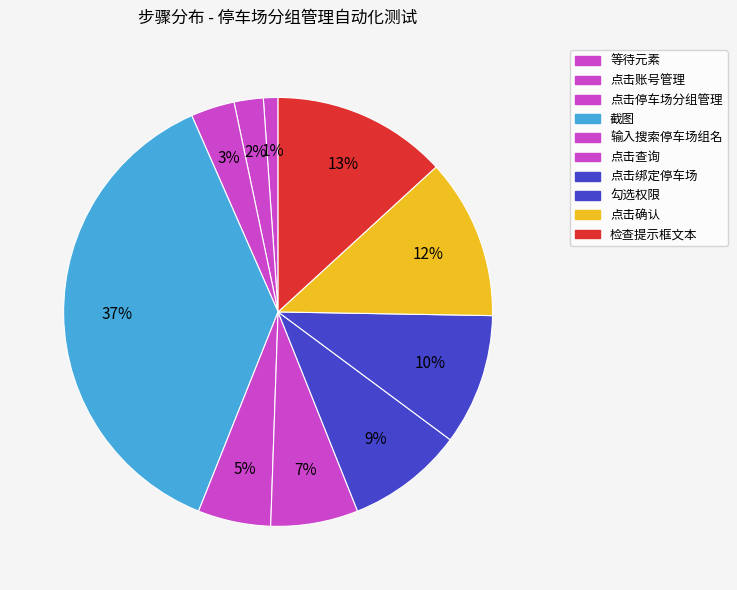

Is there a majority slice in this chart?

No